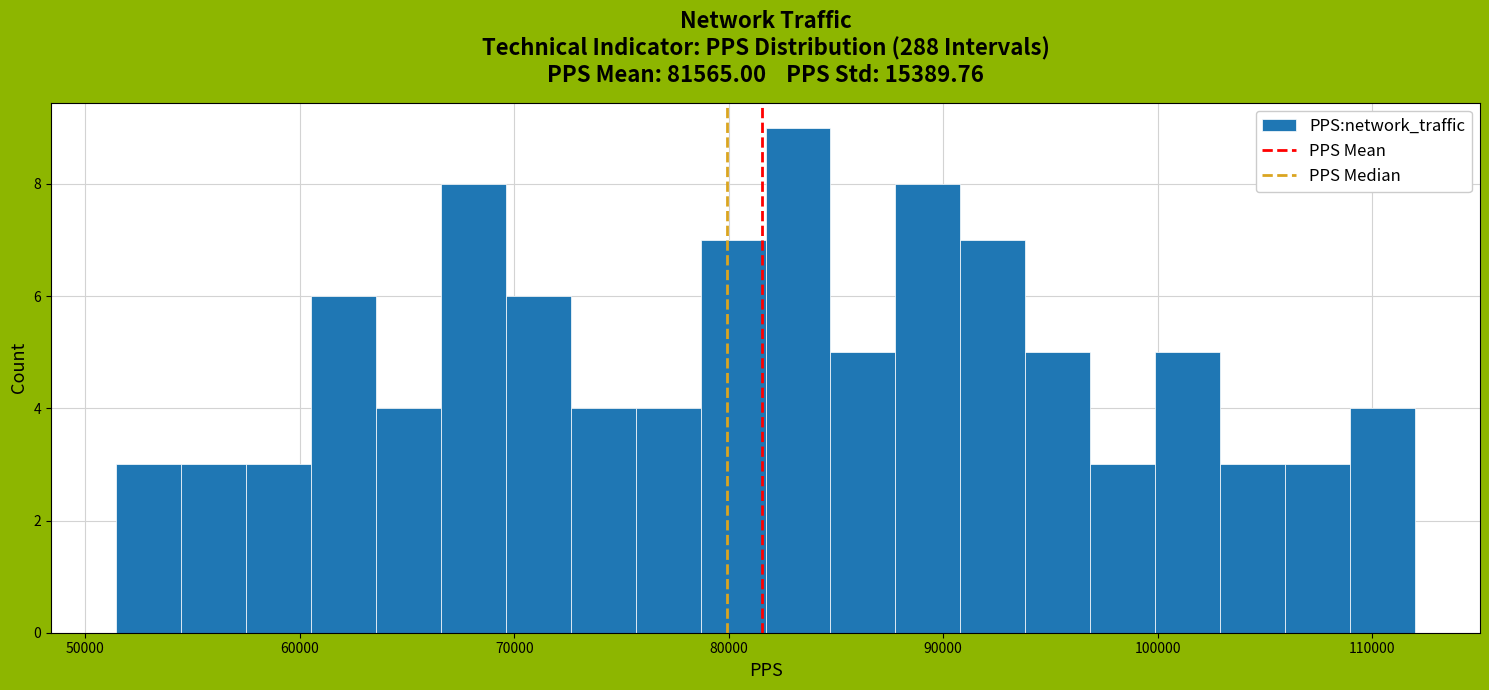

Read against the x-axis, roughly where is the centre of the tallest bar?

83000